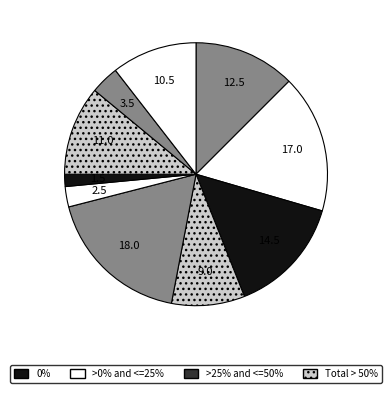

Count the number of slices in the pie.

10